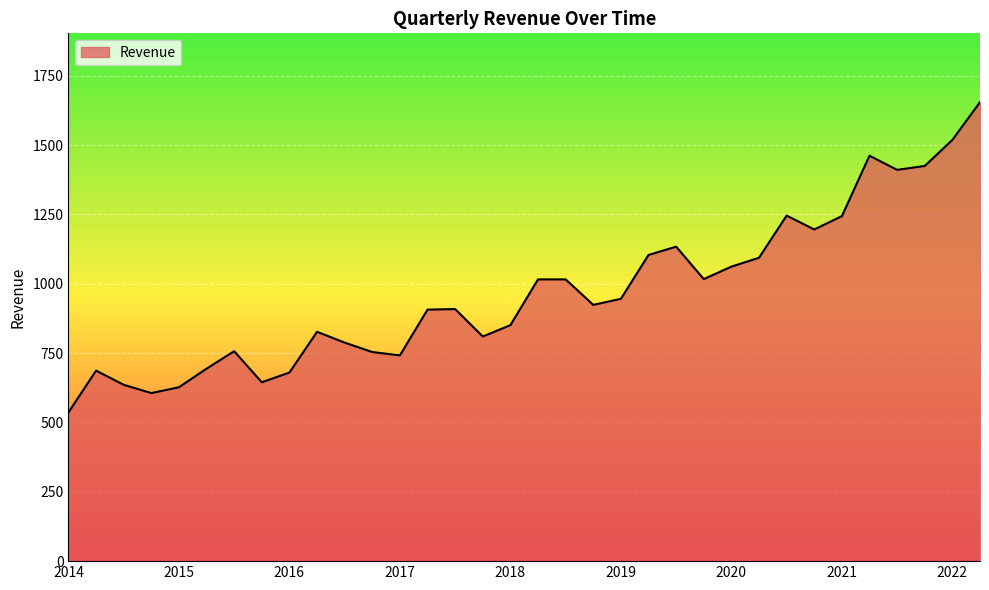

How many interior local valleys (lower than both neighbors) does the data have?

8